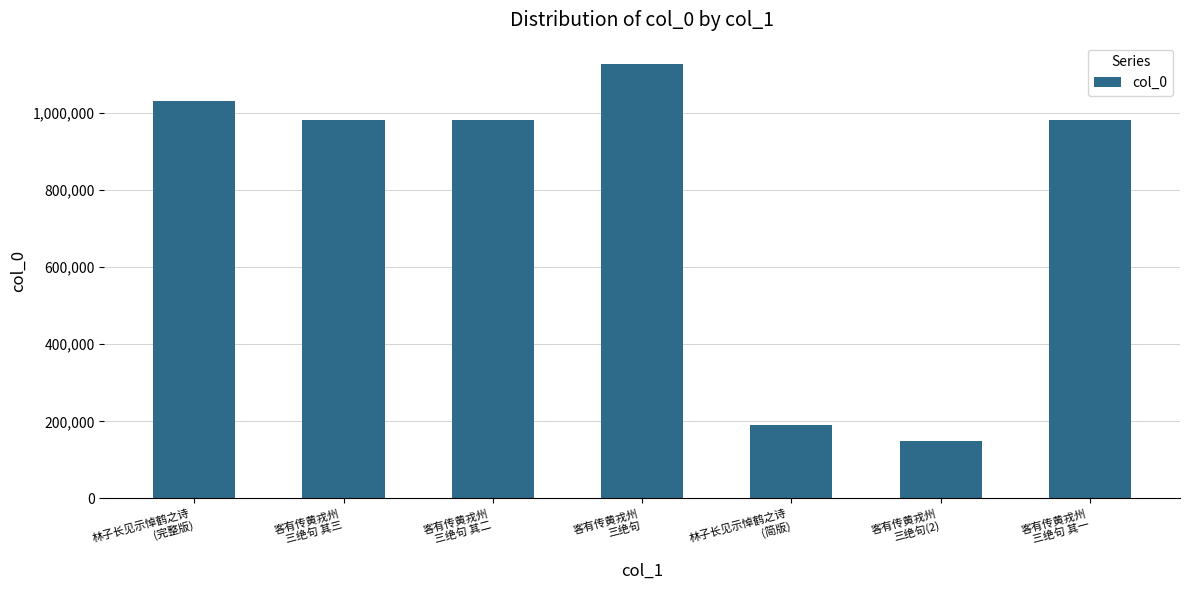

How many series are shown in this chart?

1